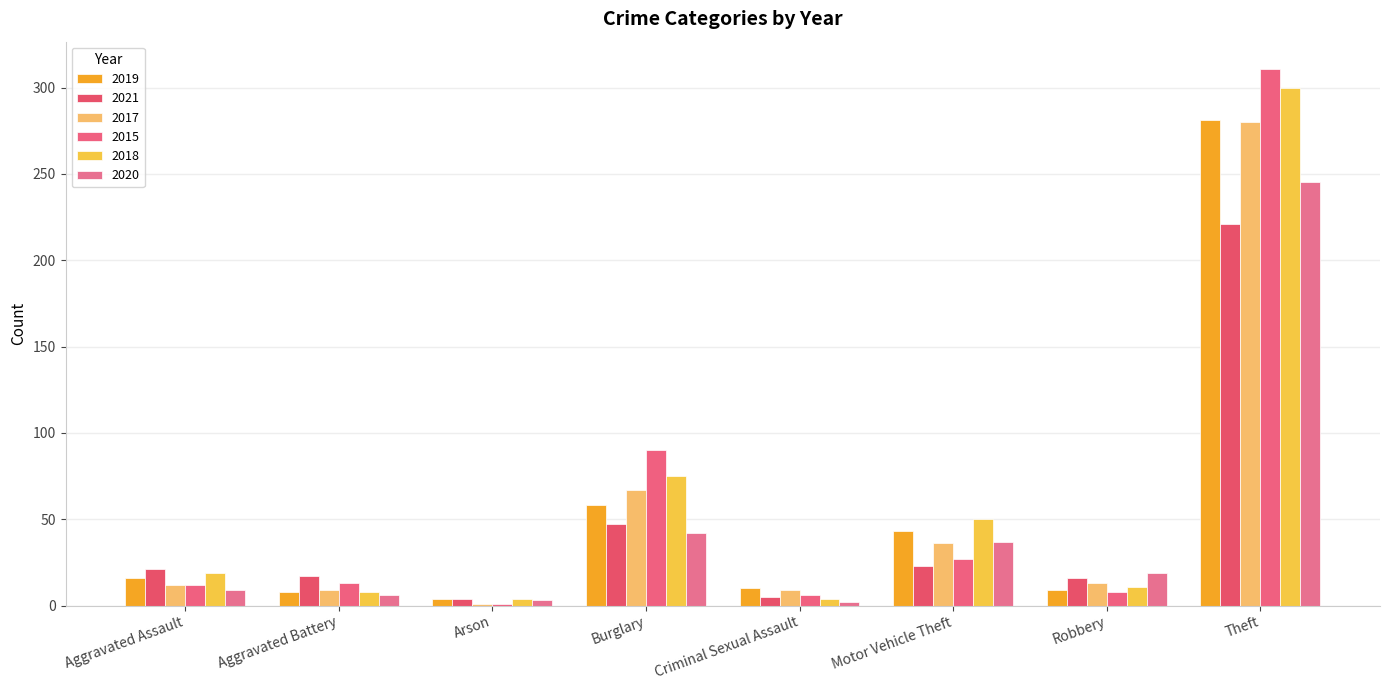

Reading left to right, what are all the values shown in this chart?

2019: 16	8	4	58	10	43	9	281
2021: 21	17	4	47	5	23	16	221
2017: 12	9	1	67	9	36	13	280
2015: 12	13	1	90	6	27	8	311
2018: 19	8	4	75	4	50	11	300
2020: 9	6	3	42	2	37	19	245